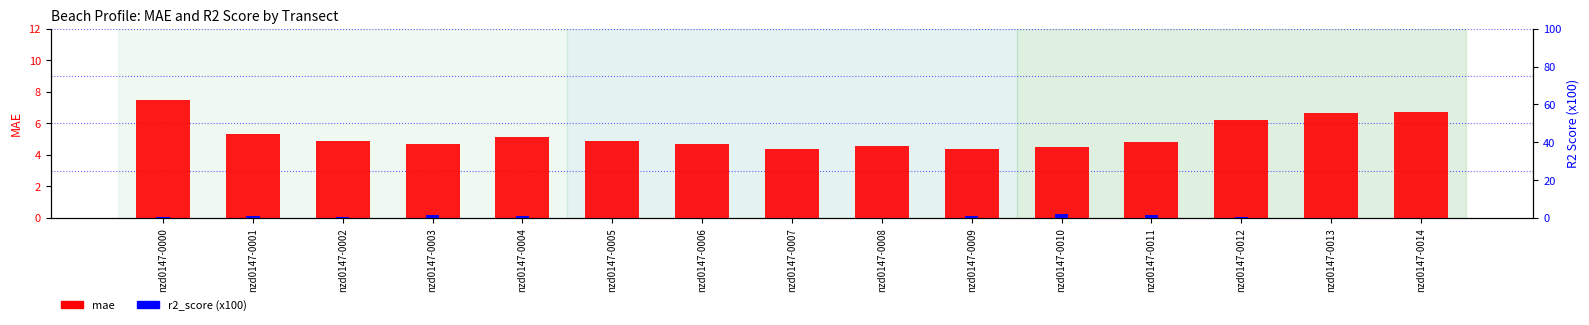

Reading right to left, transcribe all the data shown in this chart.

mae: nzd0147-0014=6.7	nzd0147-0013=6.6	nzd0147-0012=6.2	nzd0147-0011=4.8	nzd0147-0010=4.5	nzd0147-0009=4.4	nzd0147-0008=4.6	nzd0147-0007=4.4	nzd0147-0006=4.7	nzd0147-0005=4.9	nzd0147-0004=5.1	nzd0147-0003=4.7	nzd0147-0002=4.9	nzd0147-0001=5.3	nzd0147-0000=7.5
r2_score (x100): nzd0147-0014=0.0	nzd0147-0013=0.1	nzd0147-0012=0.7	nzd0147-0011=1.5	nzd0147-0010=1.9	nzd0147-0009=1.1	nzd0147-0008=0.0	nzd0147-0007=0.1	nzd0147-0006=0.1	nzd0147-0005=0.0	nzd0147-0004=1.2	nzd0147-0003=1.3	nzd0147-0002=0.4	nzd0147-0001=1.0	nzd0147-0000=0.3